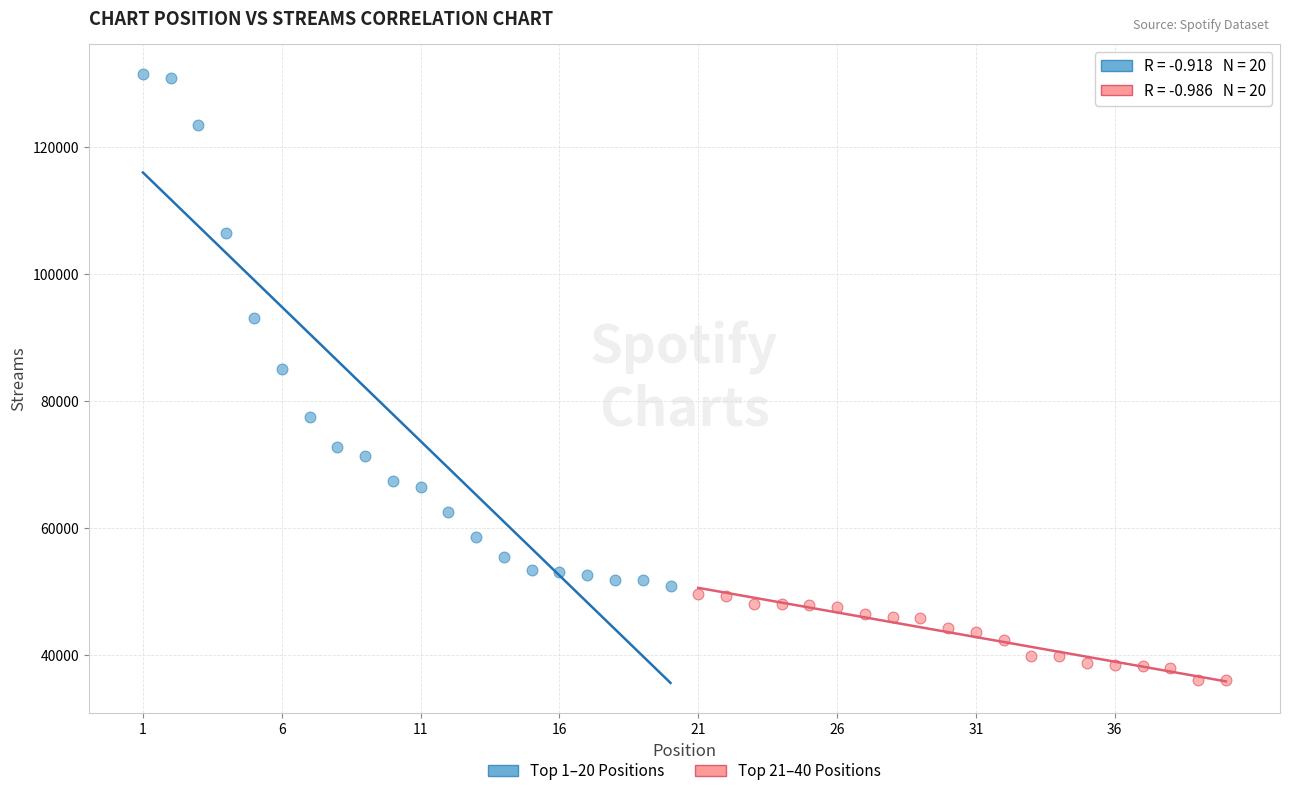

Which series contains the lowest Y value?

Top 21–40 Positions